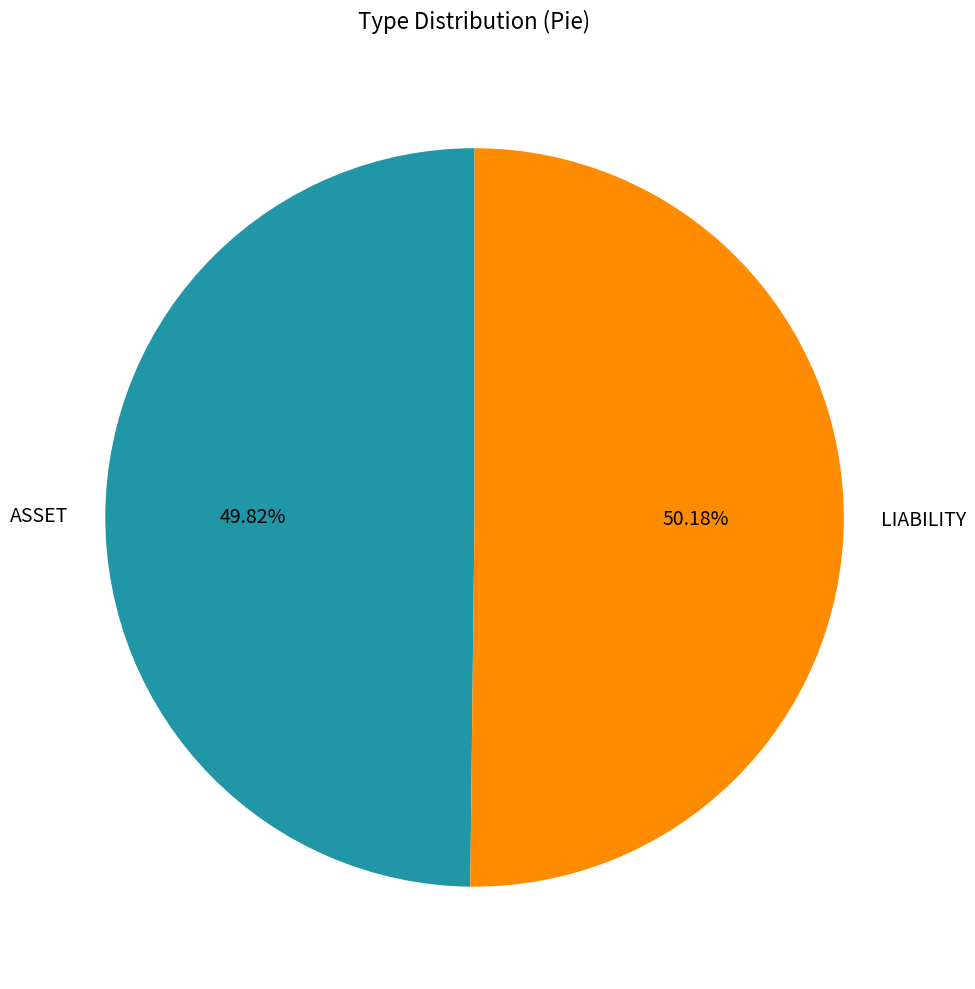

How much of the chart is everything except ASSET?

50.2%